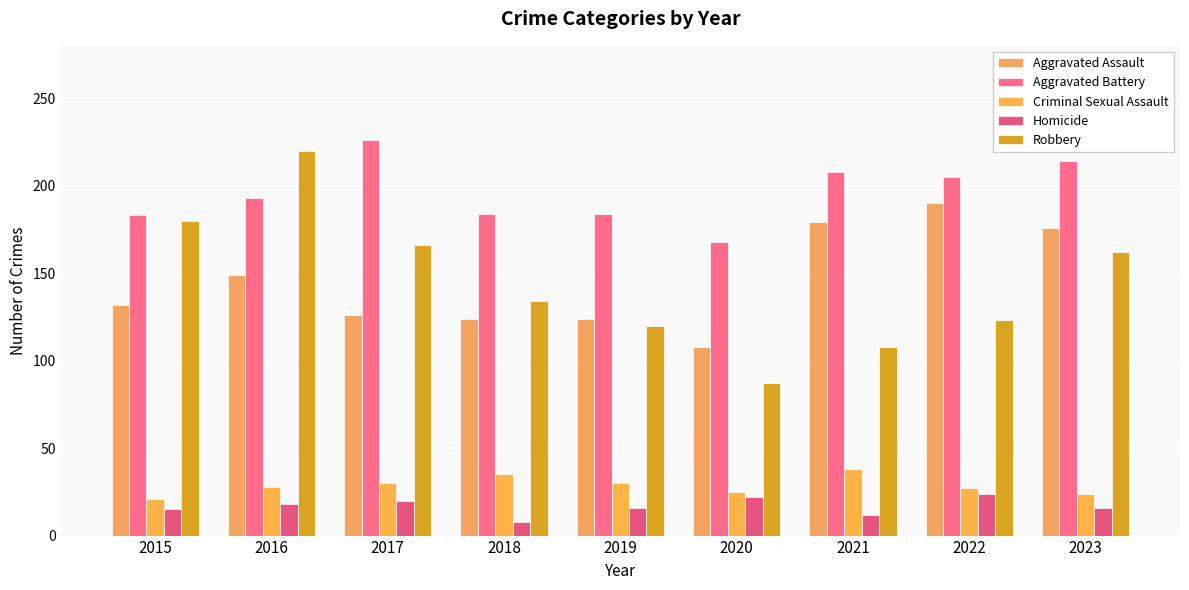

List the labels in order of Criminal Sexual Assault value, smallest first.

2015, 2023, 2020, 2022, 2016, 2017, 2019, 2018, 2021